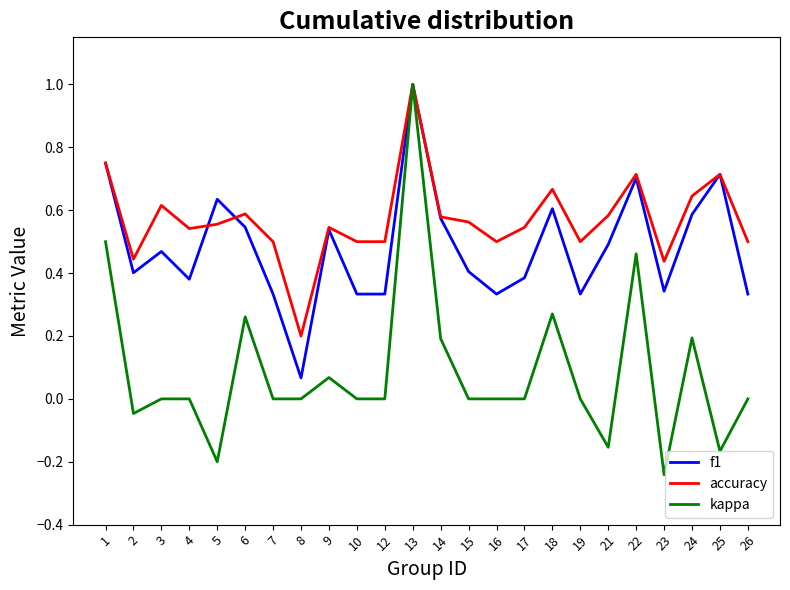

What is the highest value of the accuracy series?

1.0